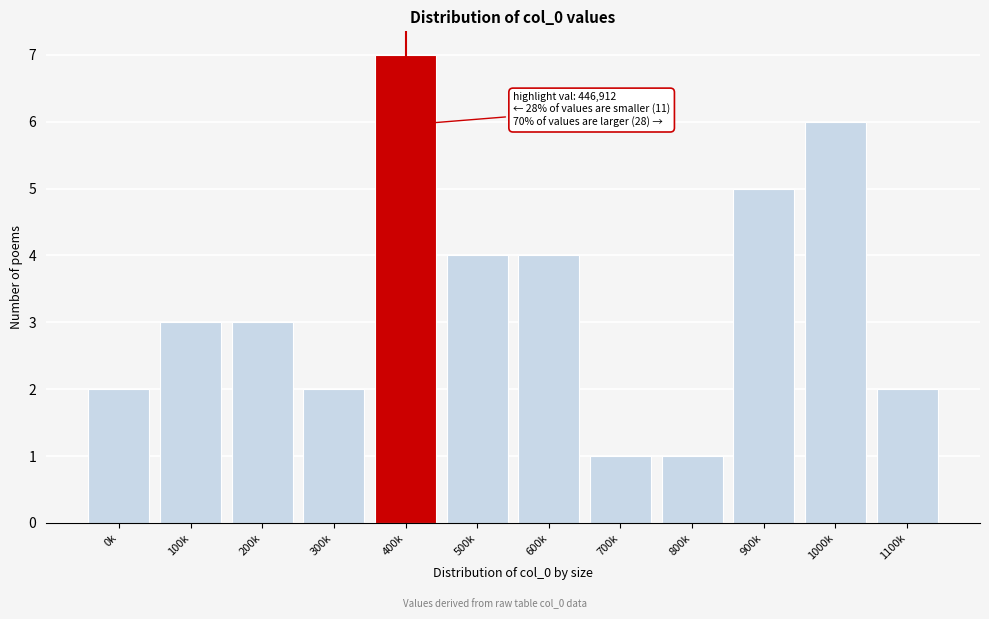

Reading left to right, what are all the values shown in this chart?

2	3	3	2	7	4	4	1	1	5	6	2